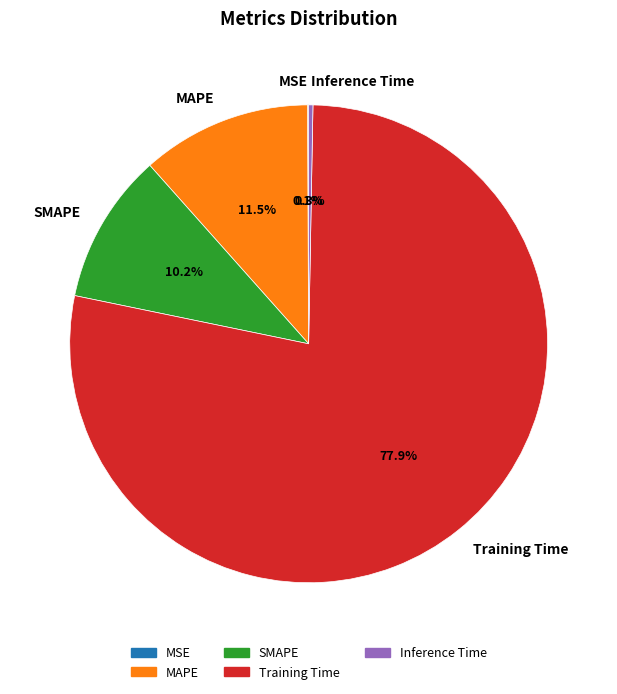

Which category has the biggest portion of the pie?

Training Time